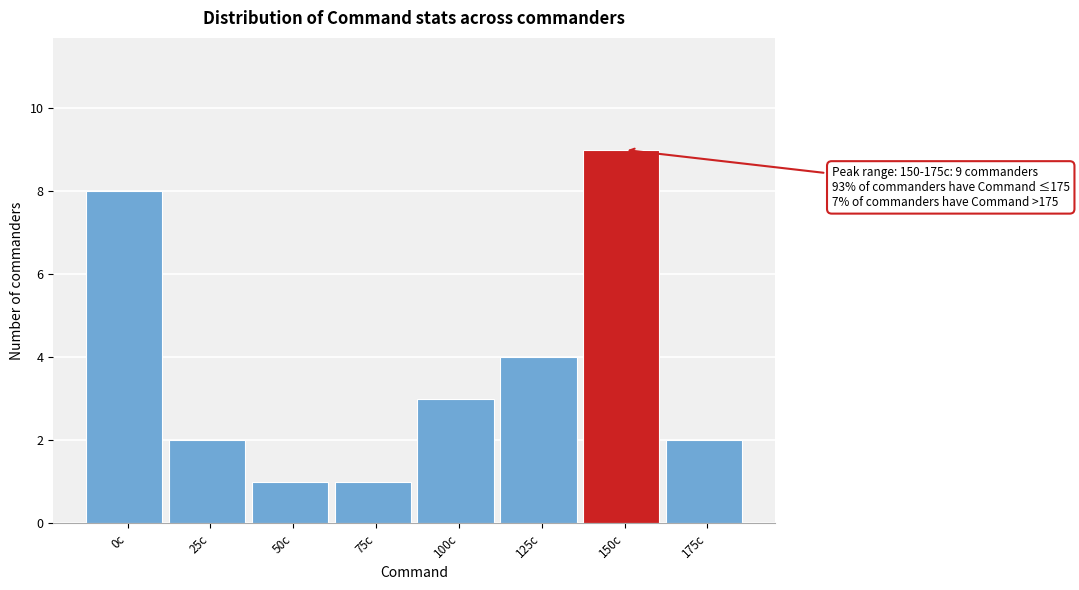

Reading left to right, list all the values displayed in this chart.

8	2	1	1	3	4	9	2